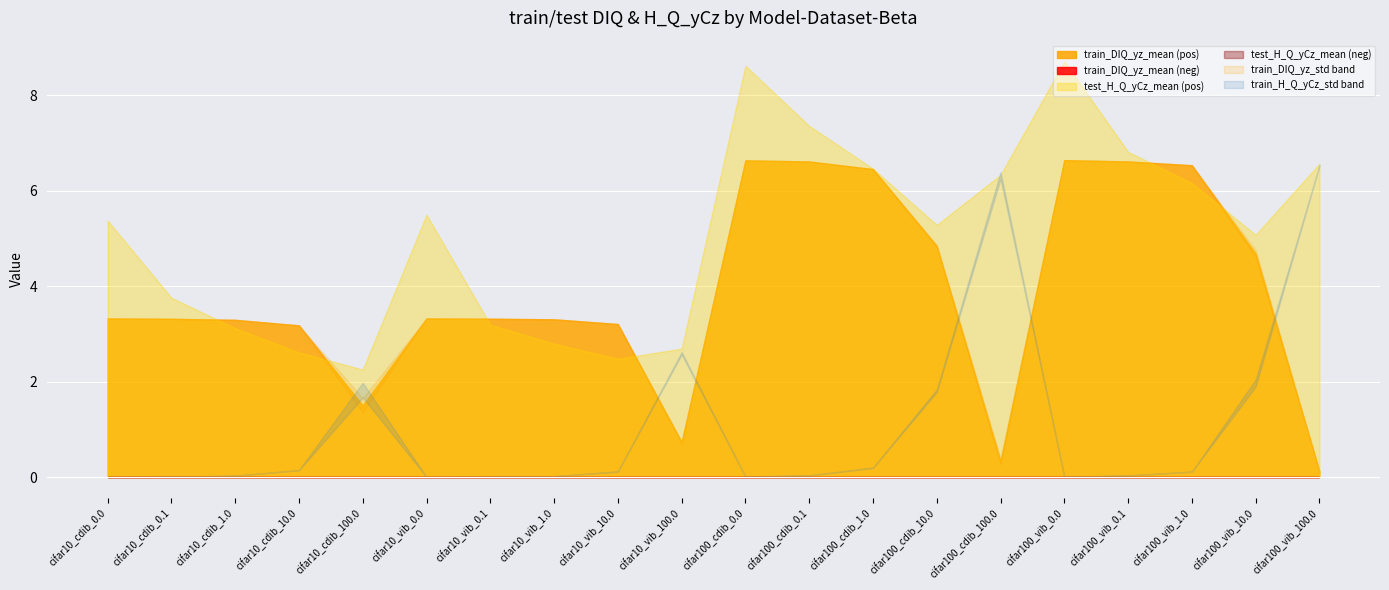

At which category is the sum across all series the highest?

cifar100_vib_0.0